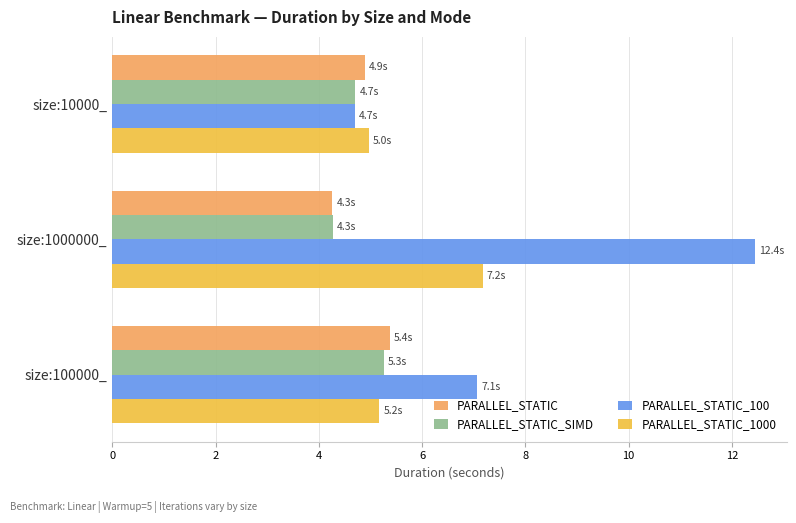

How many series are shown in this chart?

4